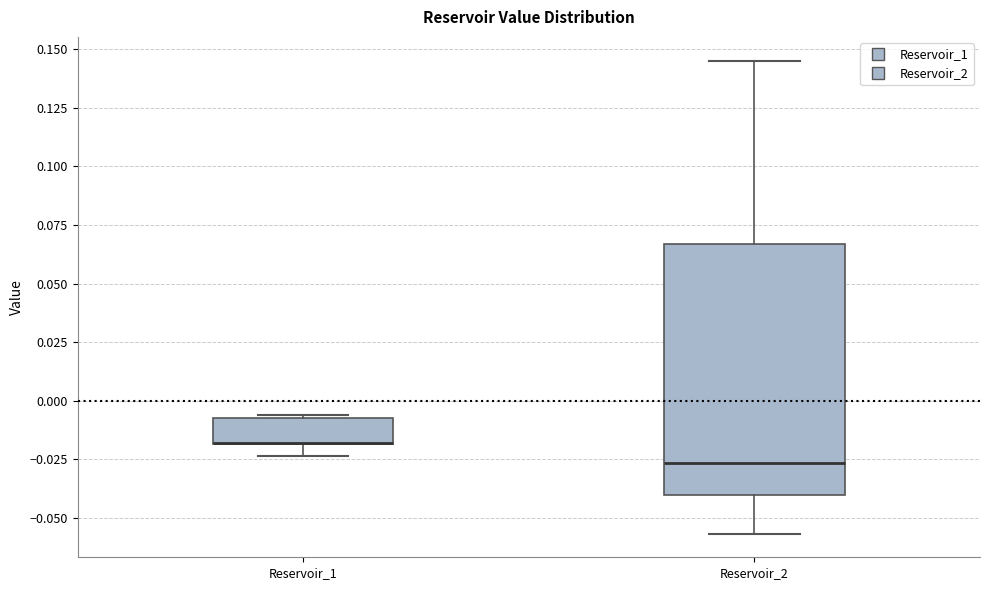

Reading left to right, transcribe this box plot: for each box, give where its median line is, the range the box spans, and where its two whiskers end, as read against the y-axis. The values are not printed on the chart, so give them approximately, as read against the axis.

Reservoir_1: median -0.020 (drawn on the box's lower edge), box -0.020 to -0.005, whiskers -0.025 to -0.005
Reservoir_2: median -0.025, box -0.040 to 0.065, whiskers -0.055 to 0.145